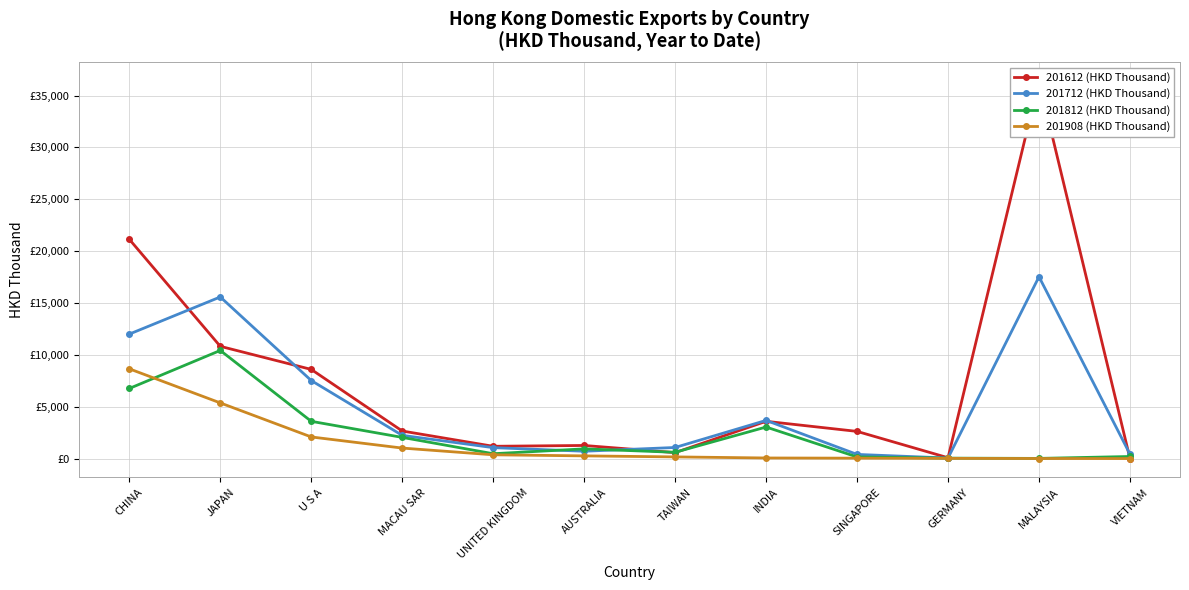

Reading right to left, transcribe all the data shown in this chart.

201612 (HKD Thousand): VIETNAM=1.1	MALAYSIA=36412.7	GERMANY=79.6	SINGAPORE=2620.3	INDIA=3592.7	TAIWAN=572.8	AUSTRALIA=1263.5	UNITED KINGDOM=1184.3	MACAU SAR=2656.9	U S A=8595.3	JAPAN=10822.6	CHINA=21142.2
201712 (HKD Thousand): VIETNAM=427.6	MALAYSIA=17530.2	GERMANY=50.9	SINGAPORE=400.7	INDIA=3680.7	TAIWAN=1069.3	AUSTRALIA=706.4	UNITED KINGDOM=1053.4	MACAU SAR=2238.4	U S A=7523.0	JAPAN=15582.3	CHINA=12000.9
201812 (HKD Thousand): VIETNAM=200.5	MALAYSIA=16.5	GERMANY=41.8	SINGAPORE=155.2	INDIA=3041.2	TAIWAN=606.3	AUSTRALIA=935.6	UNITED KINGDOM=468.2	MACAU SAR=2042.6	U S A=3591.9	JAPAN=10425.2	CHINA=6758.6
201908 (HKD Thousand): VIETNAM=0.5	MALAYSIA=6.3	GERMANY=19.3	SINGAPORE=38.1	INDIA=57.0	TAIWAN=160.8	AUSTRALIA=259.7	UNITED KINGDOM=363.5	MACAU SAR=1012.3	U S A=2084.6	JAPAN=5367.0	CHINA=8653.7